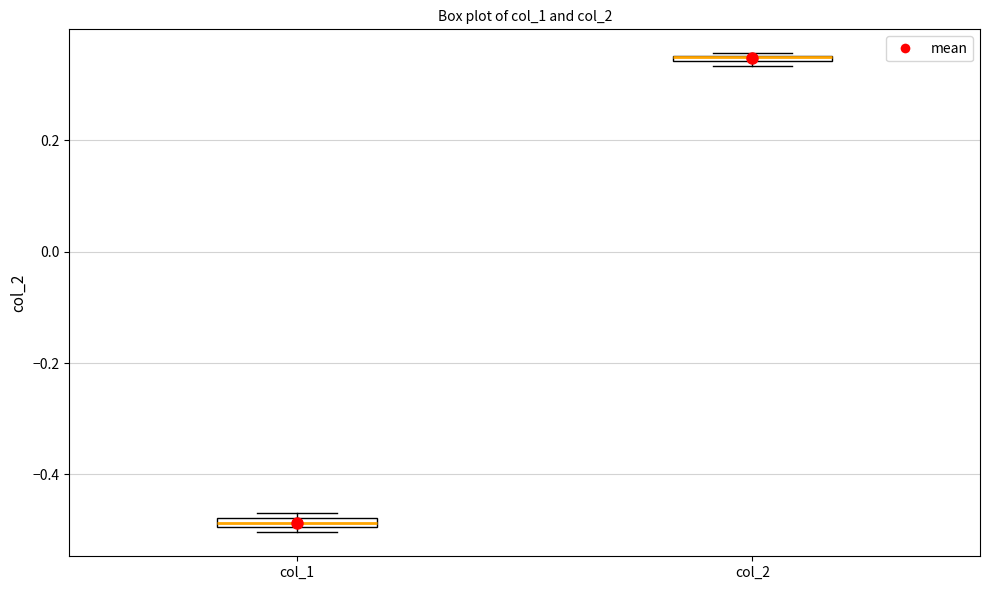

Where is the lower edge of the box for col_2 on the y-axis? The values are not printed on the chart, so give them approximately, as read against the axis.

0.34